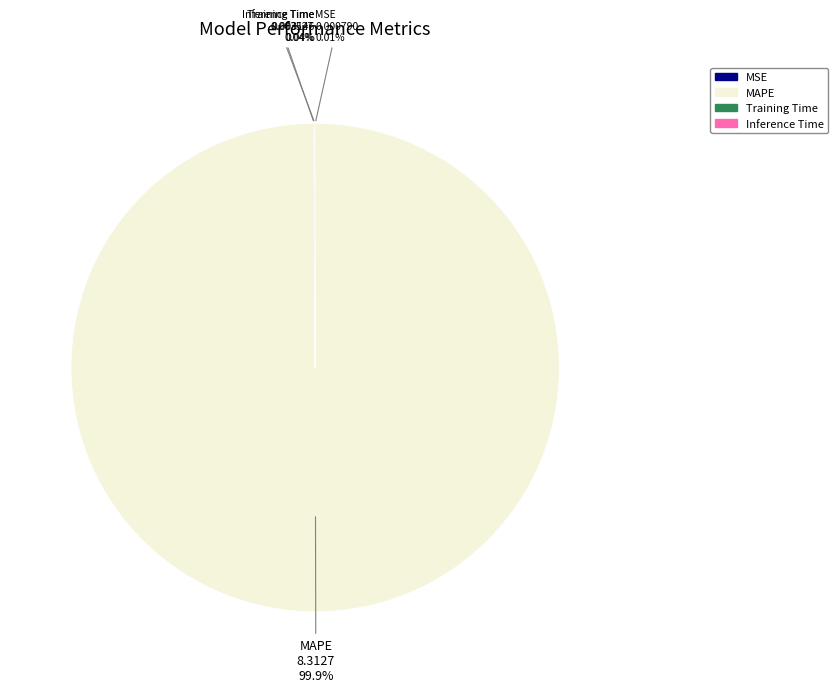

Does MAPE account for over 50% of the chart?

Yes